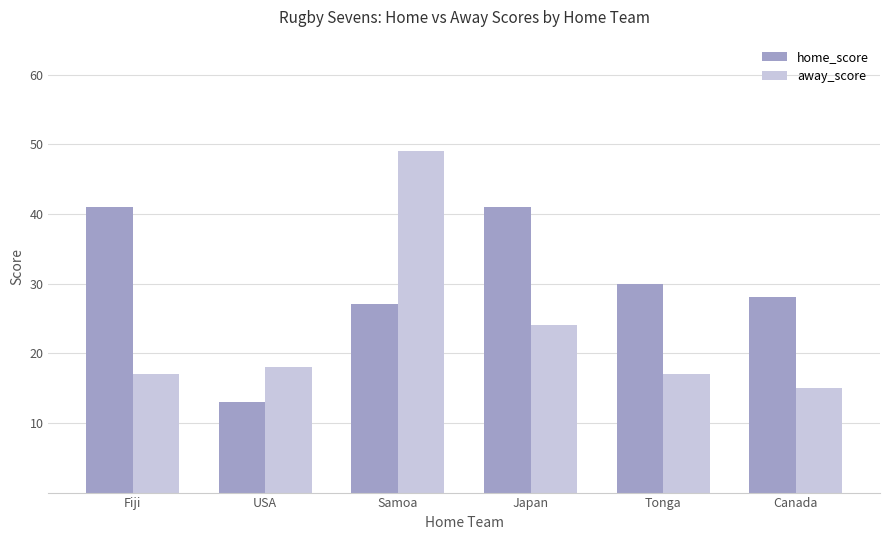

What is the difference between the second highest and second lowest values in the home_score series?

14